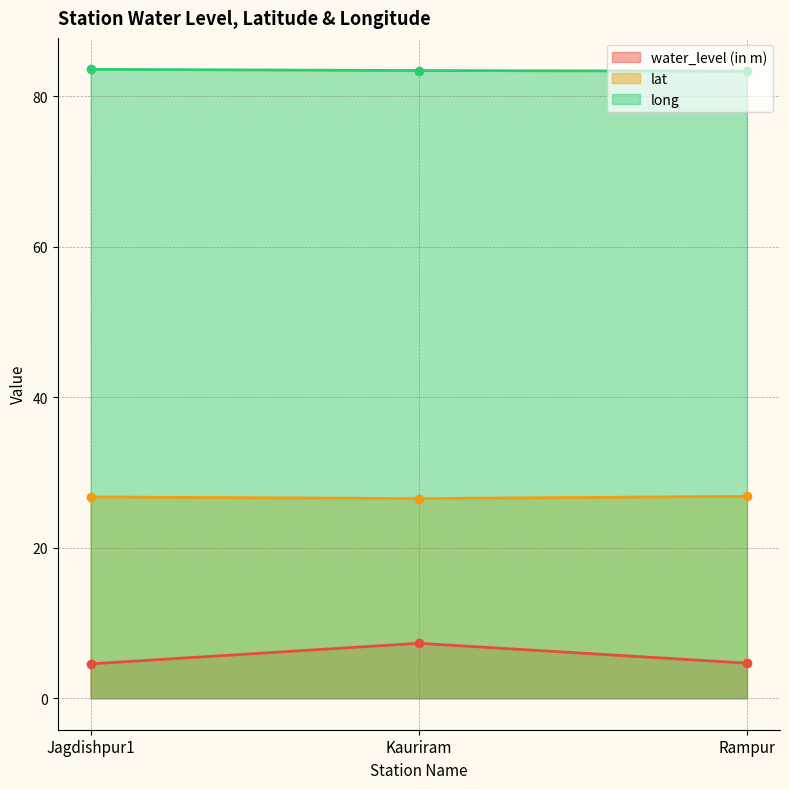

How many lines are shown in the chart?

3